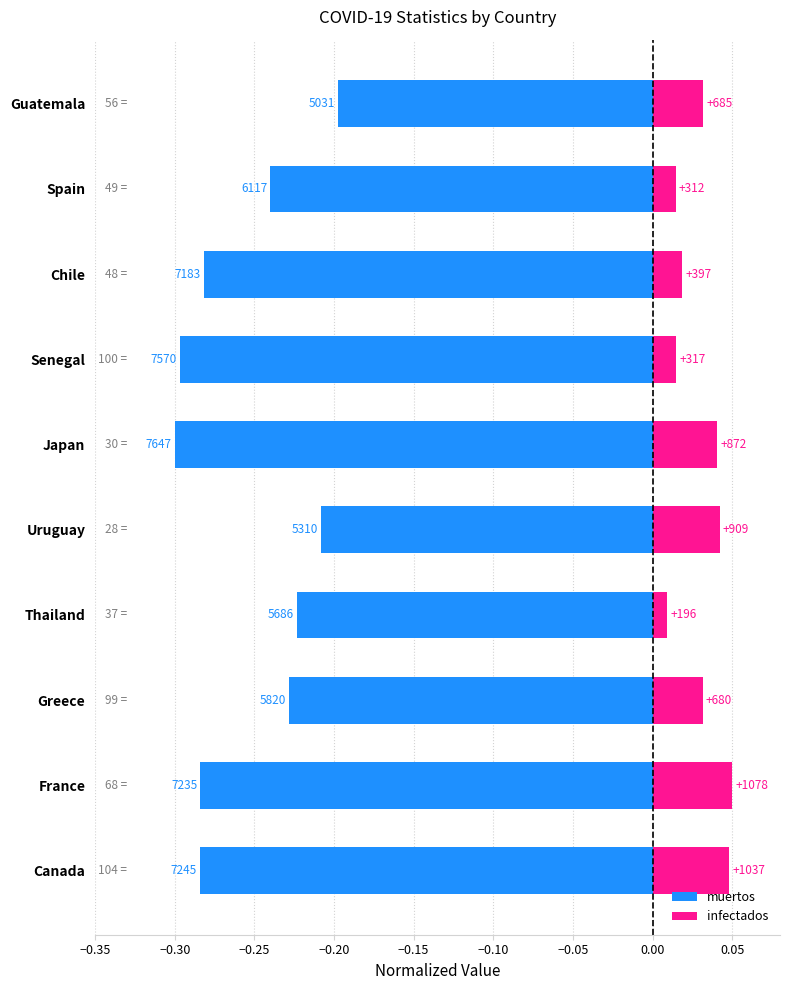

The infectados series shows 0.0 at Senegal. True or false?

True